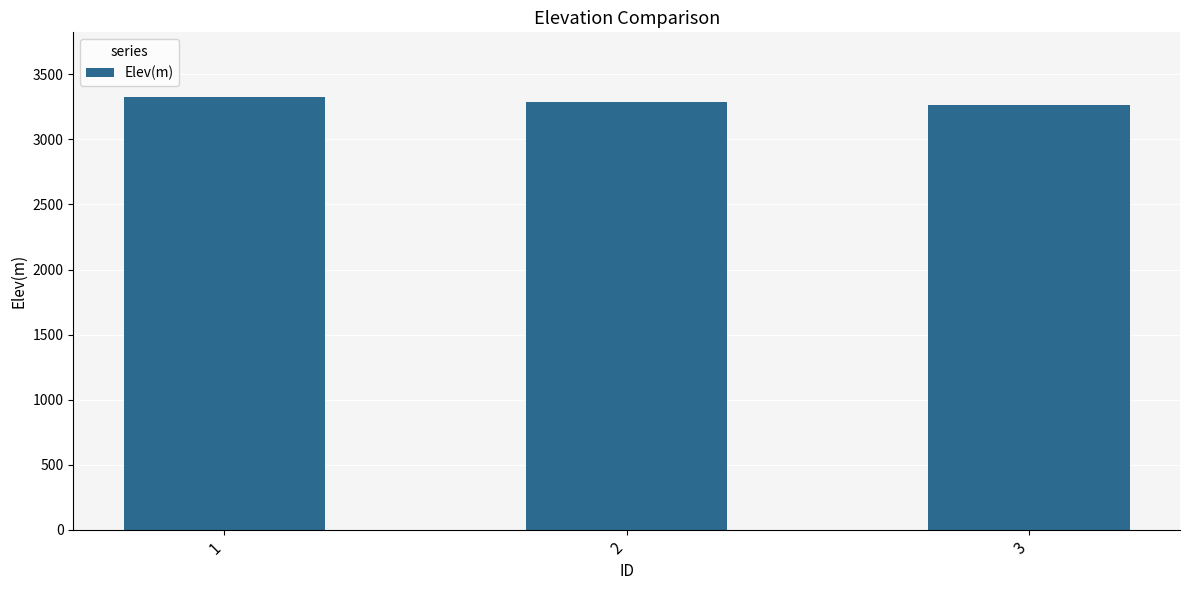

Approximately how many times larger is the value at 1 compared to 3?

1.0